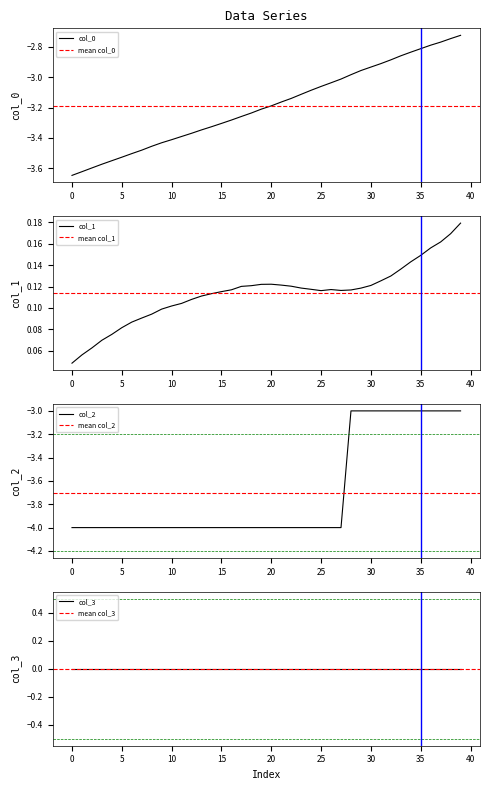

True or false: col_1 and col_0 cross at least once.

False